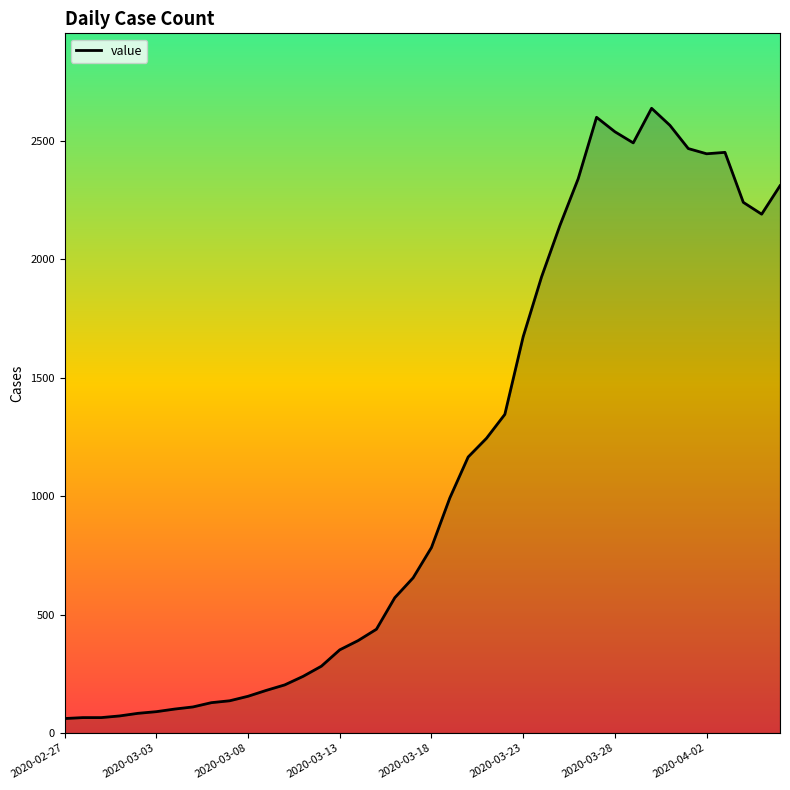

What is the maximum value shown in the chart?

2637